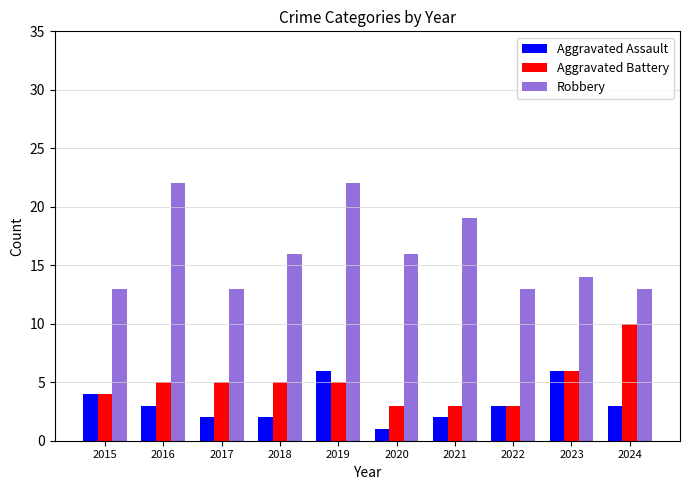

What value does the Aggravated Battery series have at 2015?

4